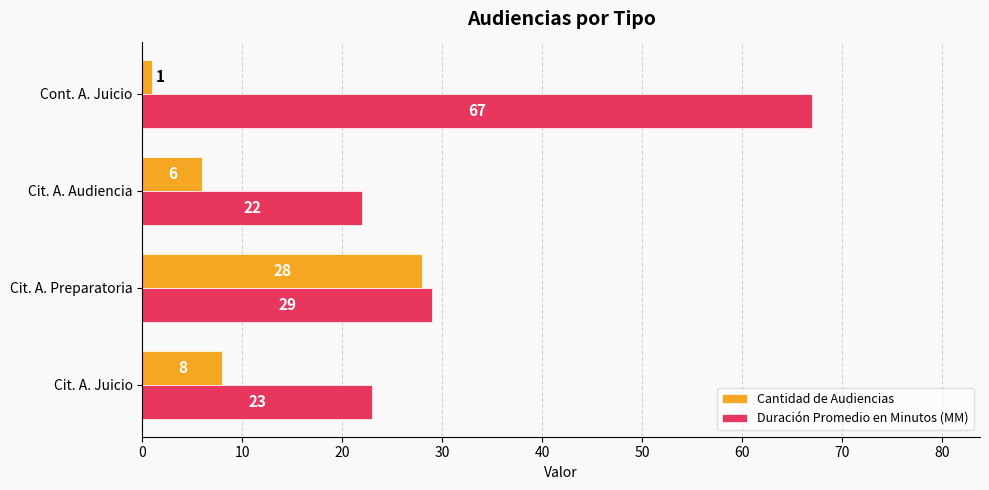

What is the average value of the Cantidad de Audiencias series?

11